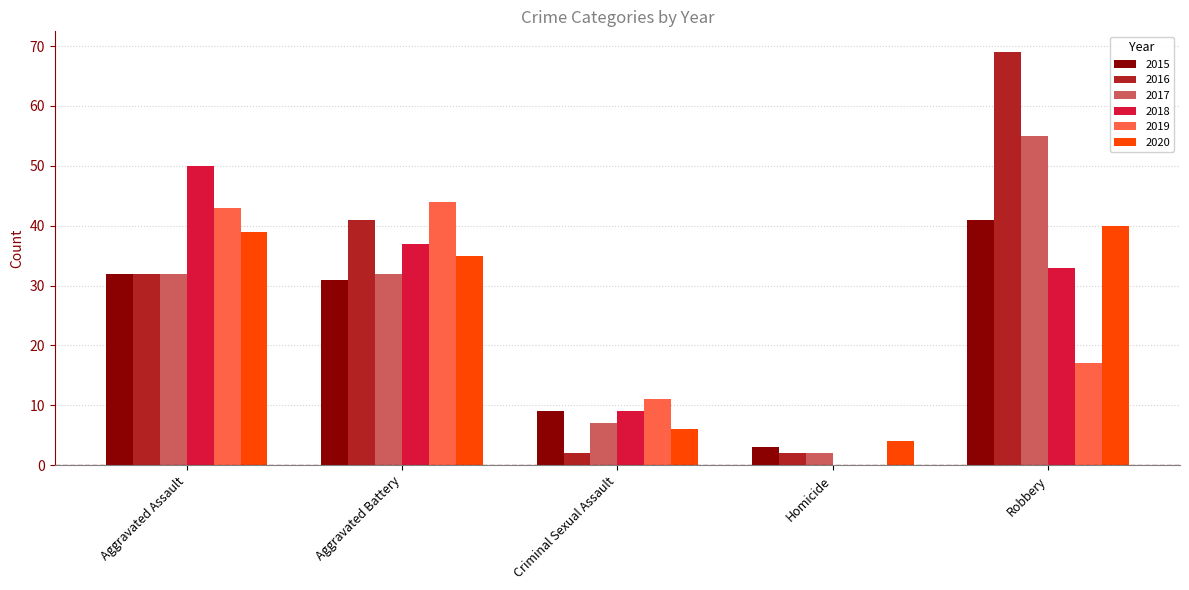

The value of 2019 at Criminal Sexual Assault is 4. True or false?

False